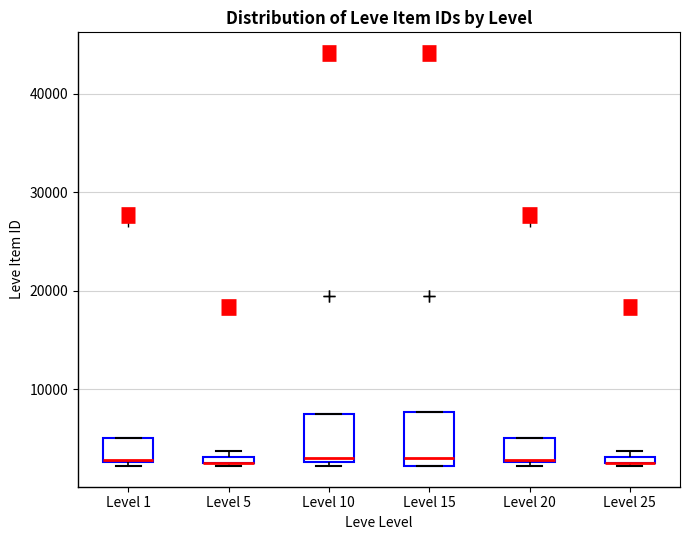

Where is the upper edge of the box for Level 1 on the y-axis? The values are not printed on the chart, so give them approximately, as read against the axis.

5000